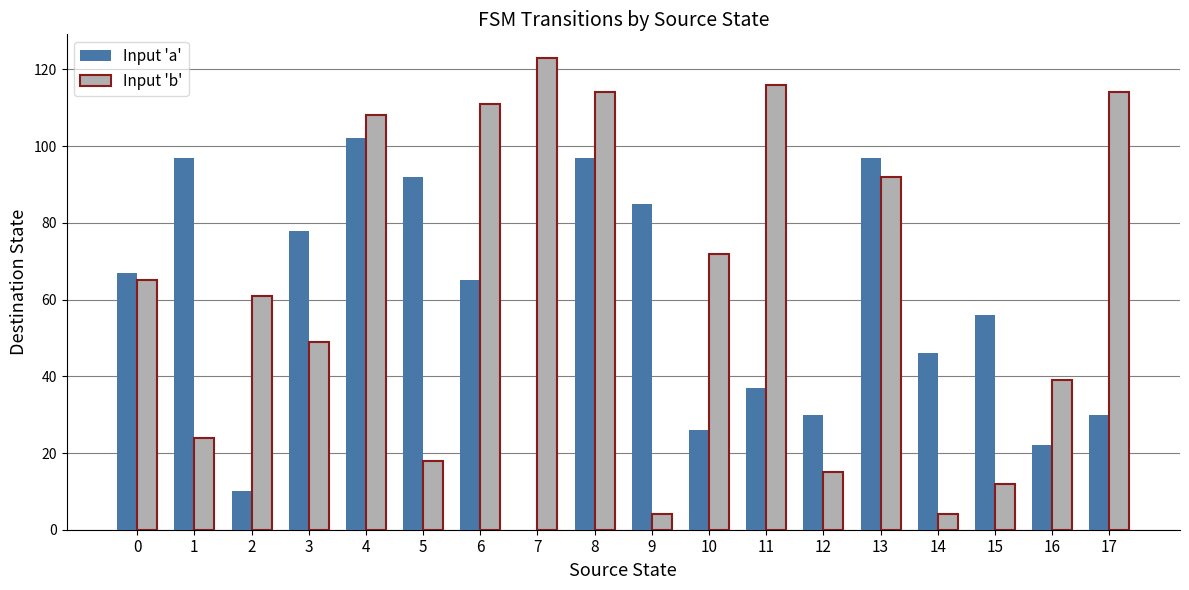

Reading right to left, list all the values displayed in this chart.

Input 'a': 17=30	16=22	15=56	14=46	13=97	12=30	11=37	10=26	9=85	8=97	7=0	6=65	5=92	4=102	3=78	2=10	1=97	0=67
Input 'b': 17=114	16=39	15=12	14=4	13=92	12=15	11=116	10=72	9=4	8=114	7=123	6=111	5=18	4=108	3=49	2=61	1=24	0=65